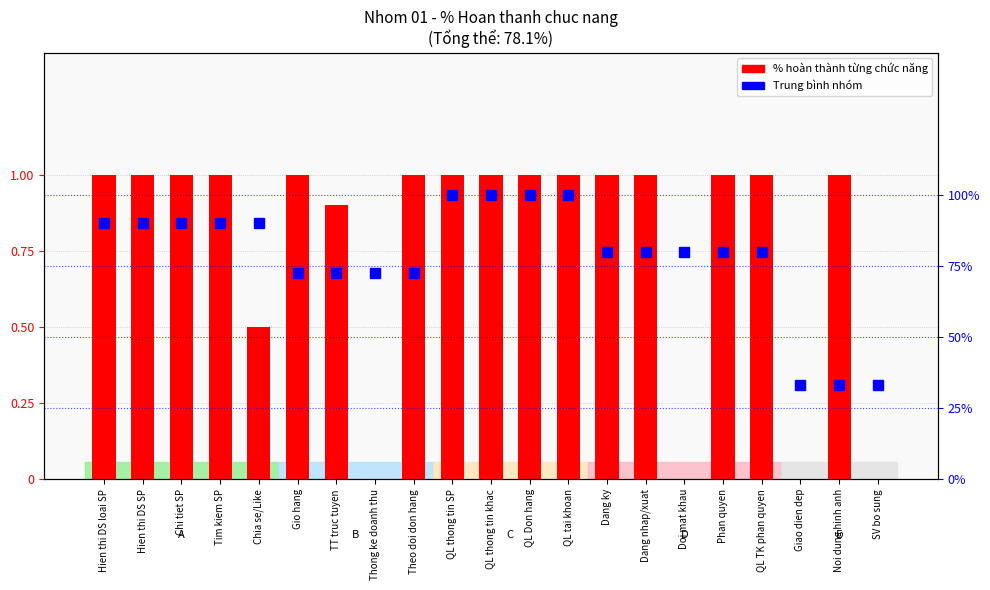

What is the total value across all series at QL thong tin khac?

2.0